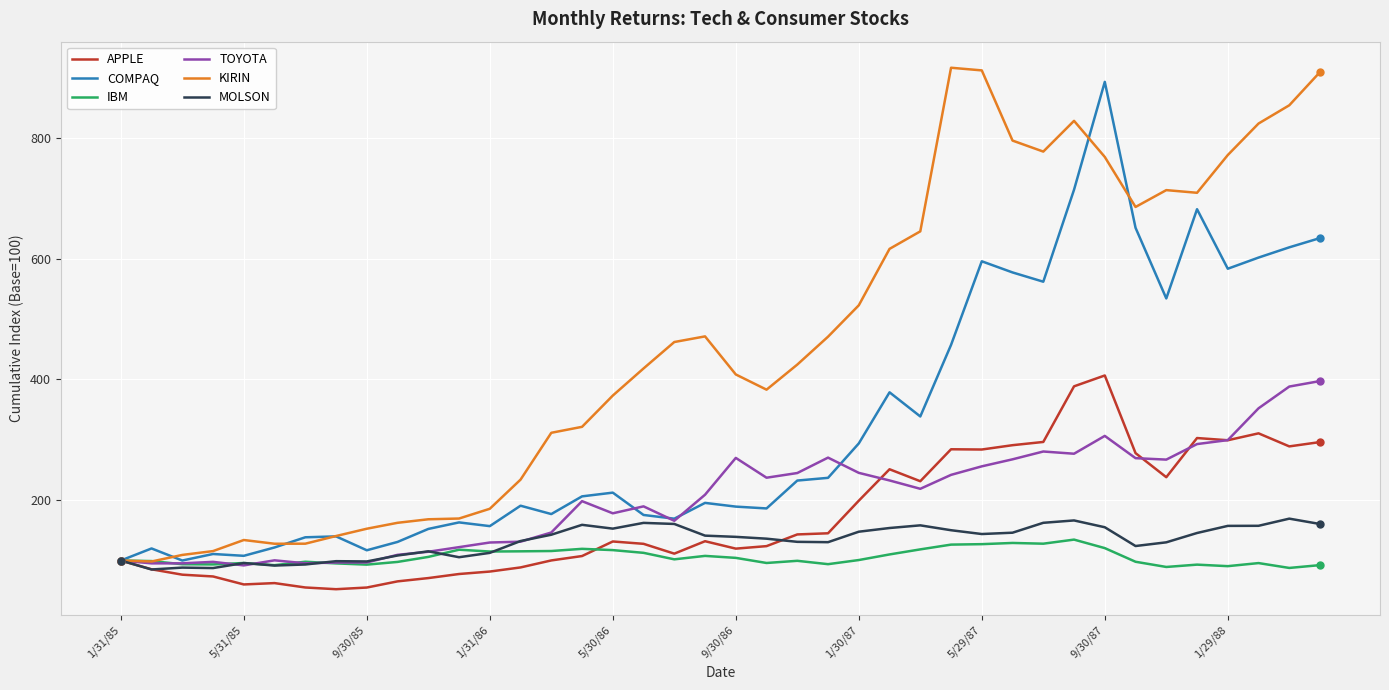

Which series has the largest total across all categories?

KIRIN